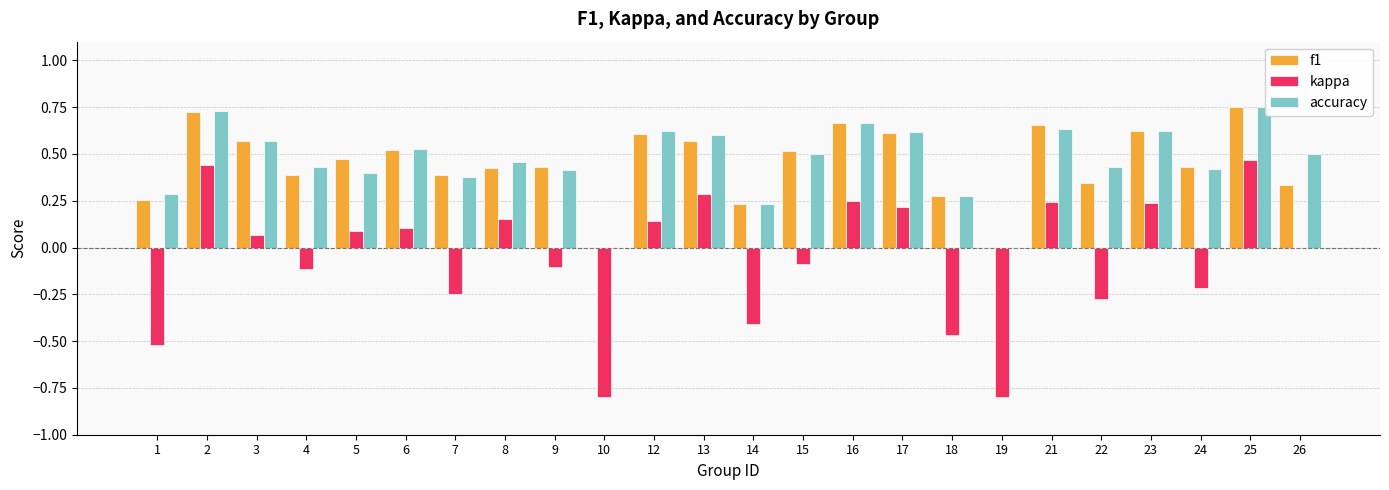

Is it true that kappa equals -1.3 at 19?

False